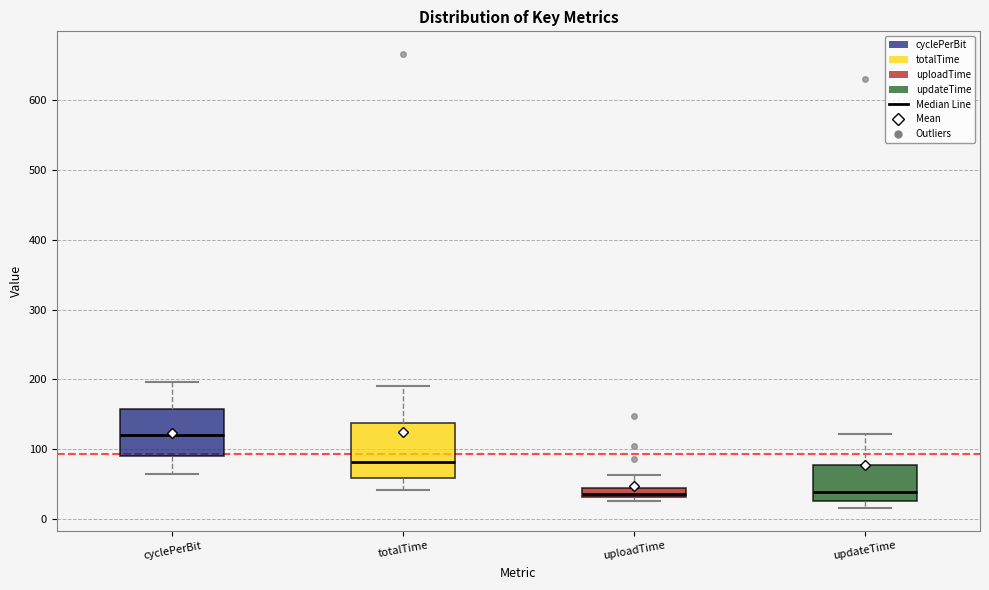

Where does the upper whisker of the box for updateTime end on the y-axis? The values are not printed on the chart, so give them approximately, as read against the axis.

120